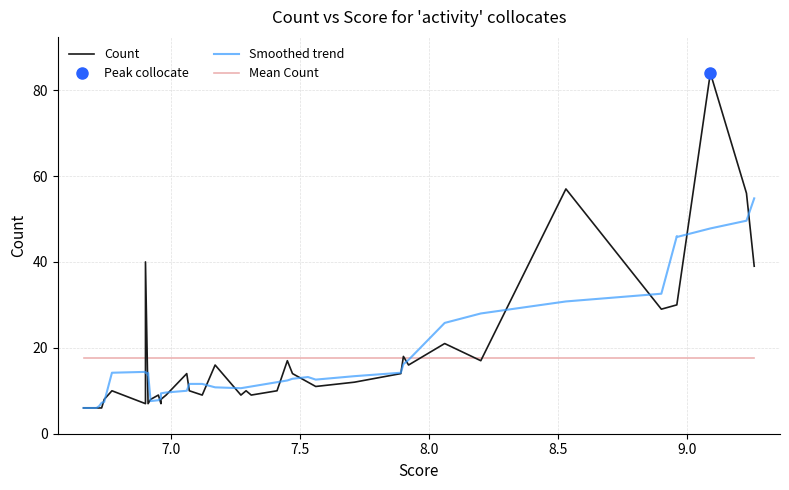

The value of Mean Count at 7.0 is 27.1. True or false?

False